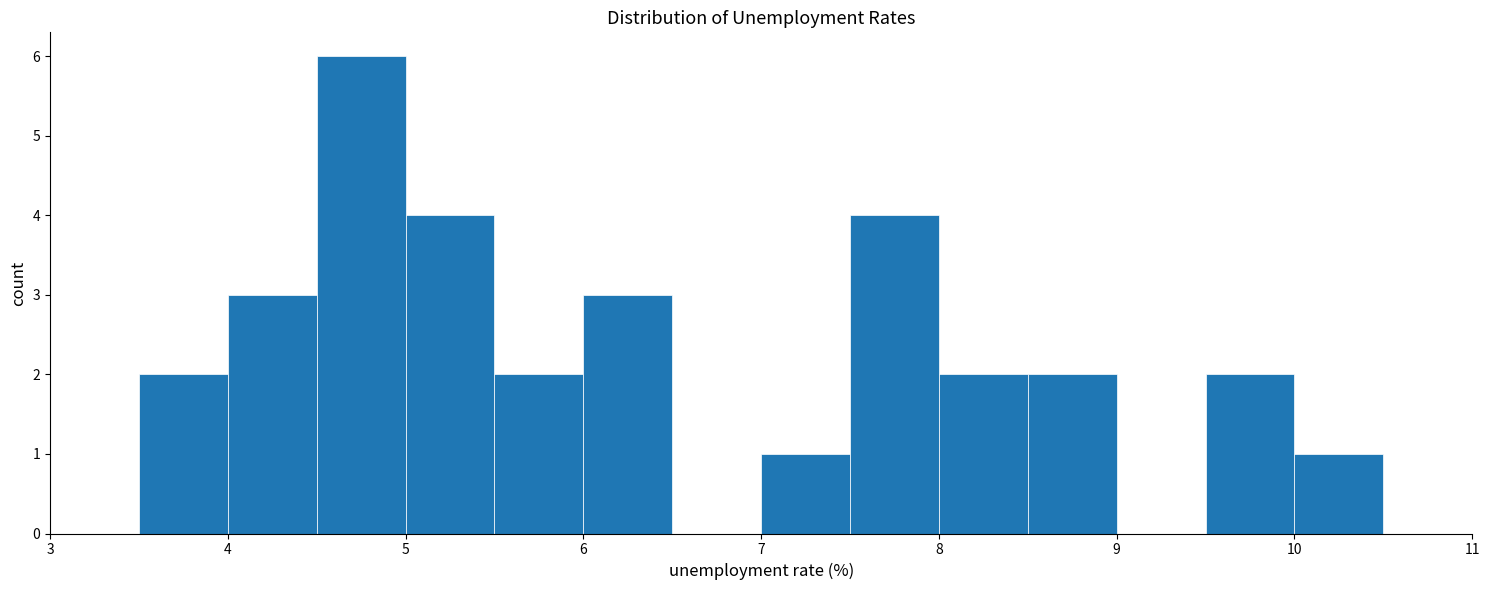

Reading left to right, transcribe this chart: for each bar, give the range it covers on the x-axis and its height. The values are not printed on the chart, so give them approximately, as read against the axis.

3.0 to 3.5: 0
3.5 to 4.0: 2
4.0 to 4.5: 3
4.5 to 5.0: 6
5.0 to 5.5: 4
5.5 to 6.0: 2
6.0 to 6.5: 3
6.5 to 7.0: 0
7.0 to 7.5: 1
7.5 to 8.0: 4
8.0 to 8.5: 2
8.5 to 9.0: 2
9.0 to 9.5: 0
9.5 to 10.0: 2
10.0 to 10.5: 1
10.5 to 11.0: 0